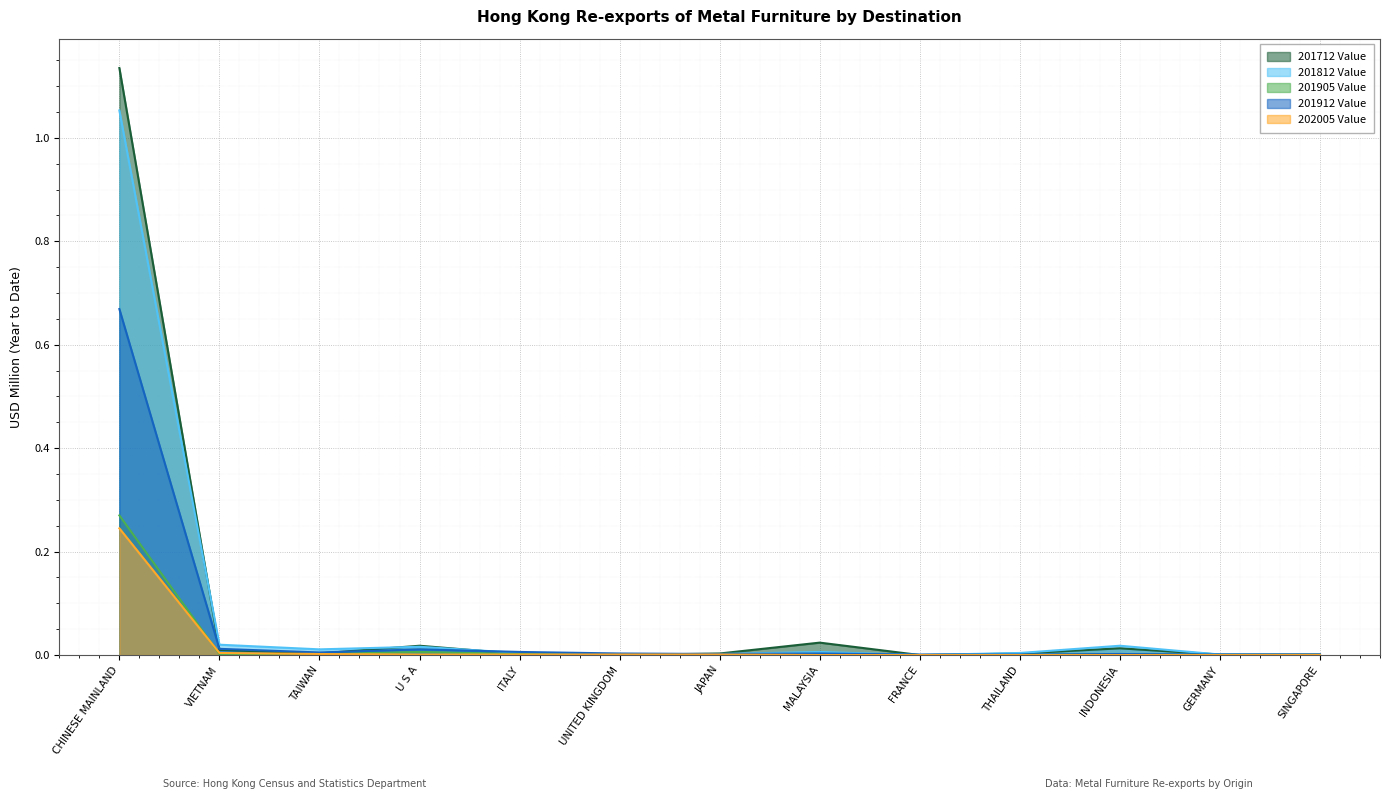

Reading left to right, transcribe all the data shown in this chart.

201712 Value: 1.1	0.0	0.0	0.0	0.0	0.0	0.0	0.0	0.0	0.0	0.0	0.0	0.0
201812 Value: 1.1	0.0	0.0	0.0	0.0	0.0	0.0	0.0	0.0	0.0	0.0	0.0	0.0
201905 Value: 0.3	0.0	0.0	0.0	0.0	0.0	0.0	0.0	0.0	0.0	0.0	0.0	0.0
201912 Value: 0.7	0.0	0.0	0.0	0.0	0.0	0.0	0.0	0.0	0.0	0.0	0.0	0.0
202005 Value: 0.2	0.0	0.0	0.0	0.0	0.0	0.0	0.0	0.0	0.0	0.0	0.0	0.0